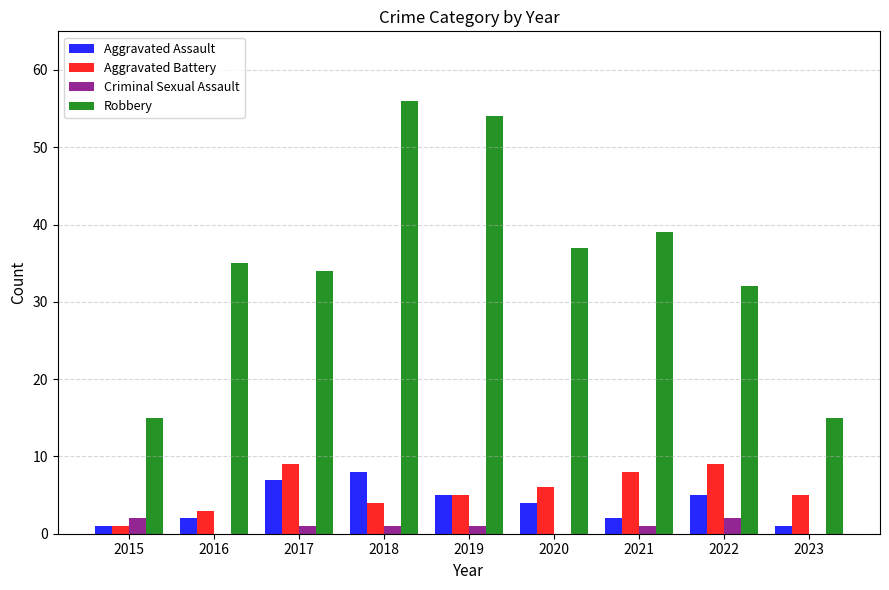

True or false: Robbery has a value of 17 at 2016.

False